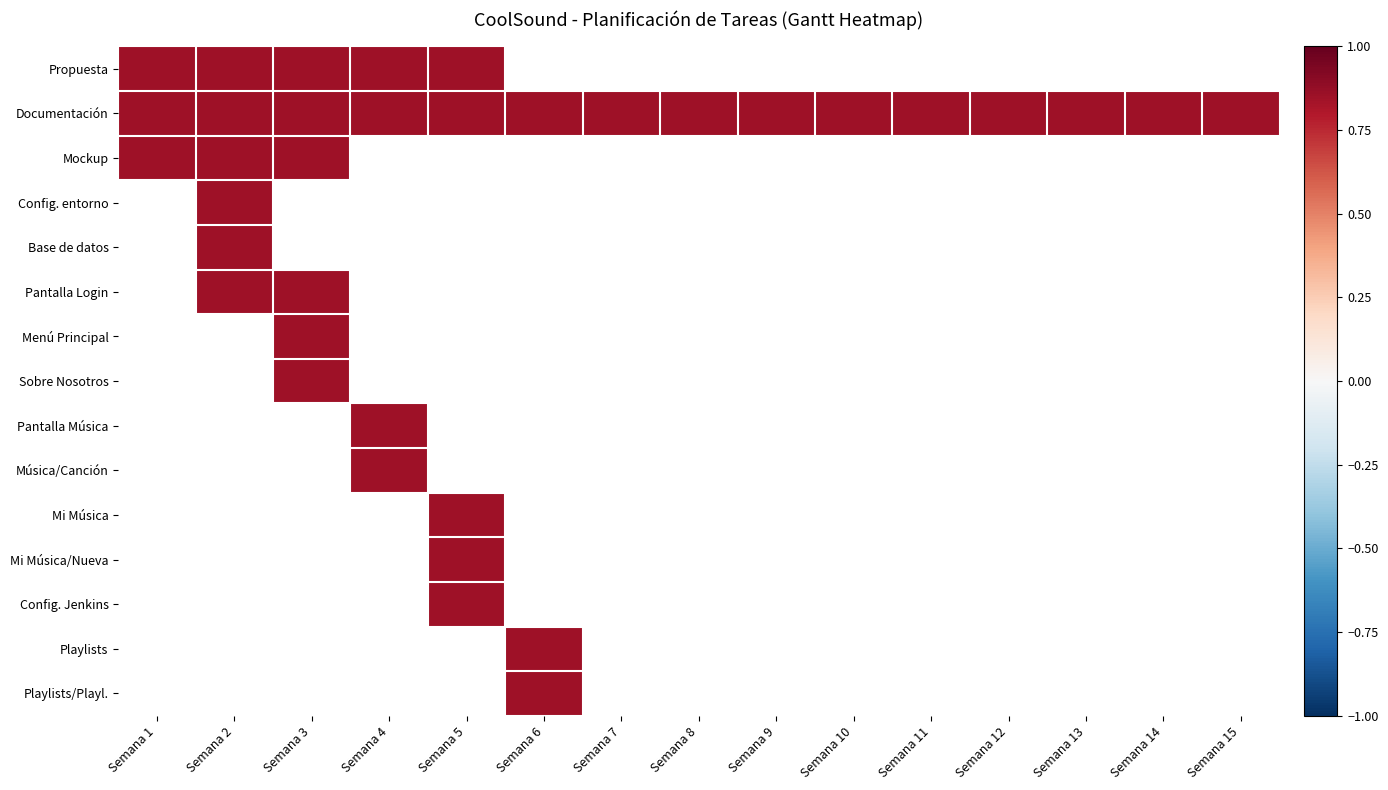

At which label is Pantalla Música closest to 0?

Semana 1